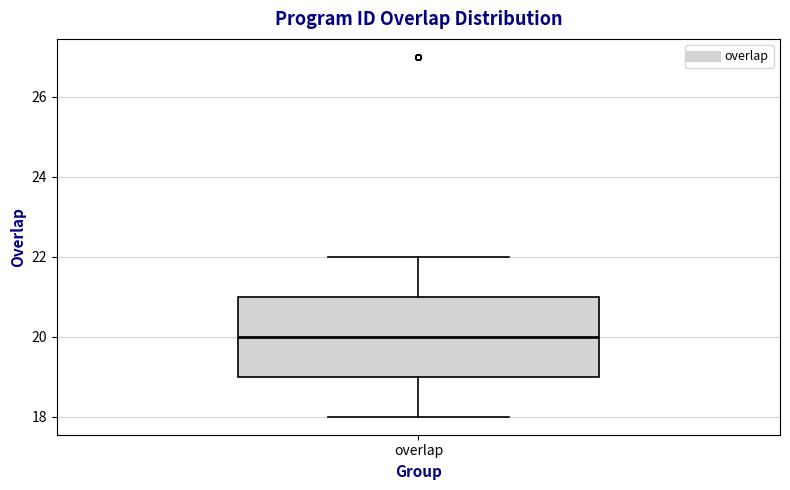

Transcribe this box plot: give where the median line is, the range the box spans, and where the two whiskers end, as read against the y-axis. The values are not printed on the chart, so give them approximately, as read against the axis.

median 20, box 19 to 21, whiskers 18 to 22